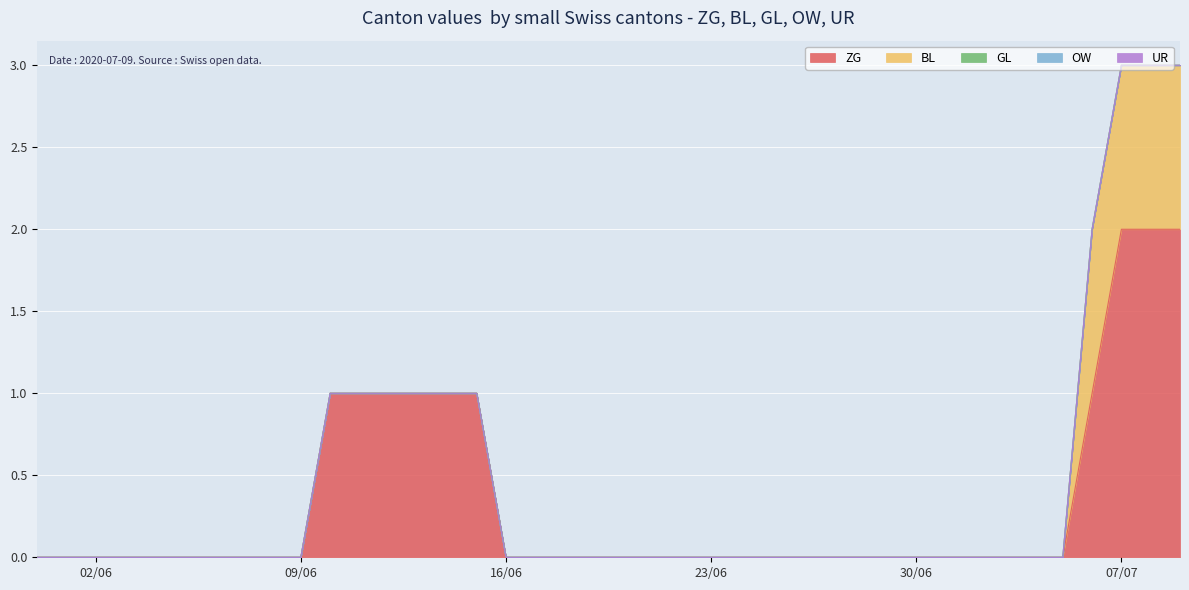

What is the label of the 4th point from the right?

2020-07-06